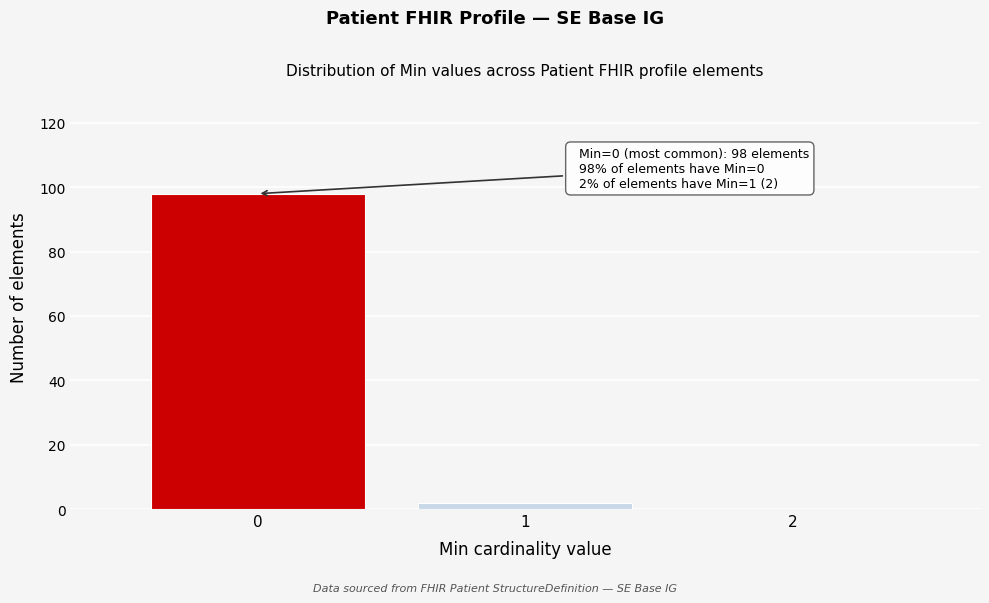

Reading left to right, transcribe all the data shown in this chart.

0=98	1=2	2=0